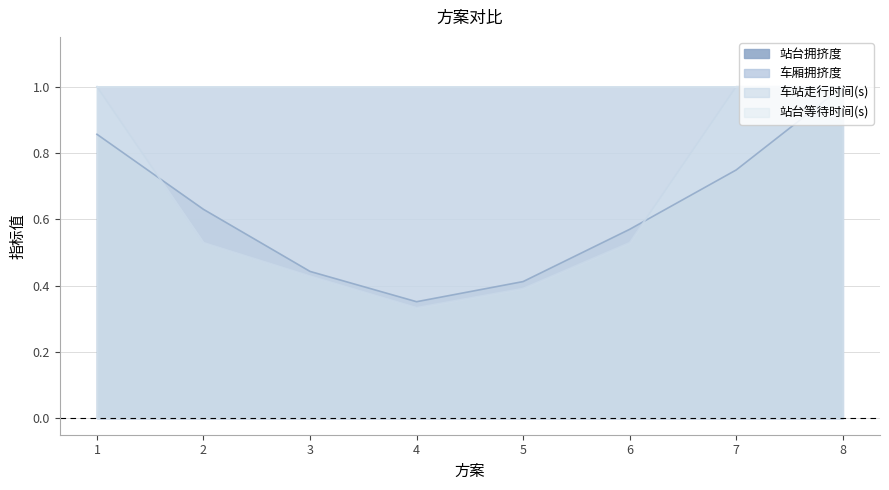

The 车站走行时间(s) series shows 0.5 at 6. True or false?

True